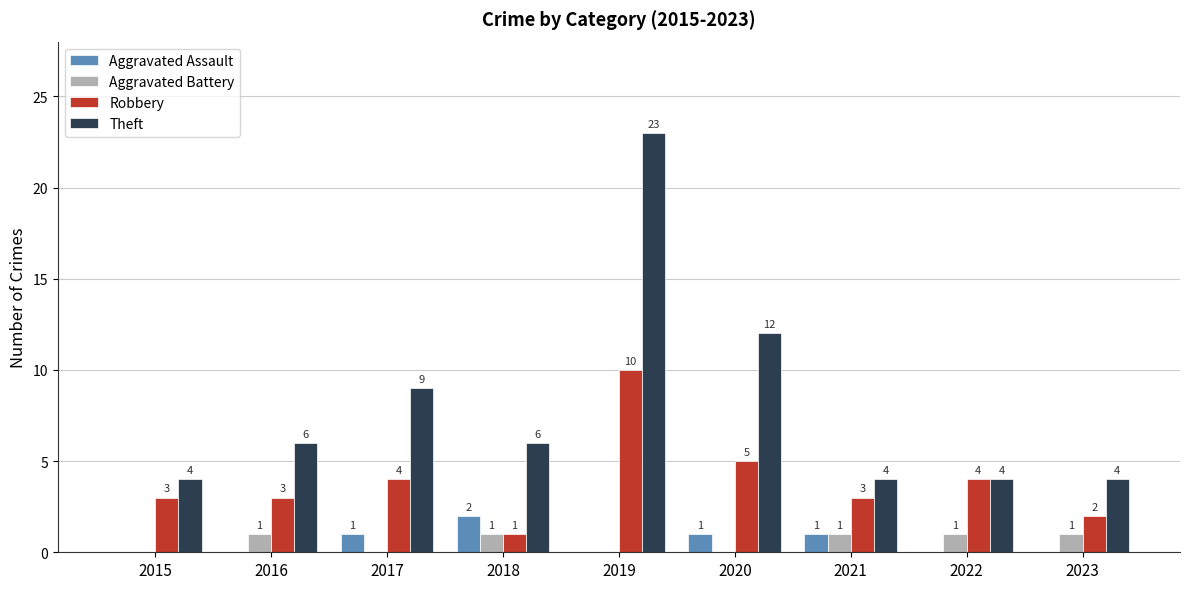

What is the difference between the Theft values at 2016 and 2023?

2